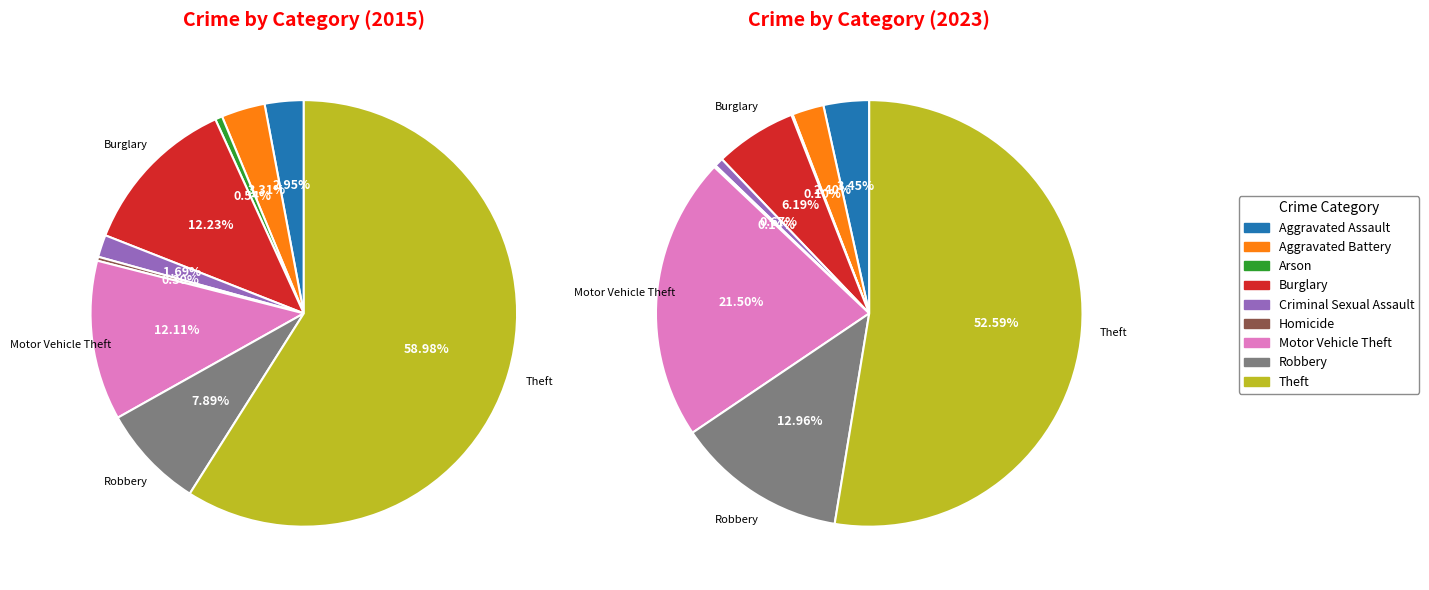

Which category has the biggest portion of the pie?

Theft